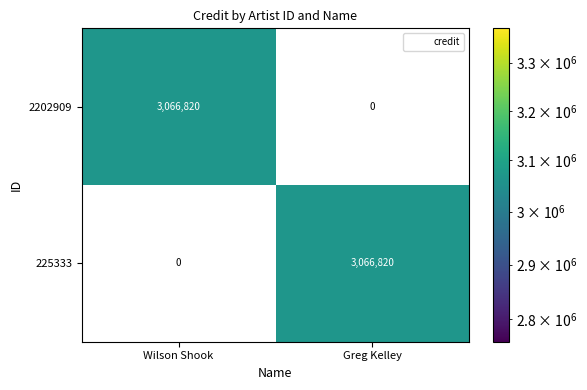

What is the total value across all series at Wilson Shook?

3066820